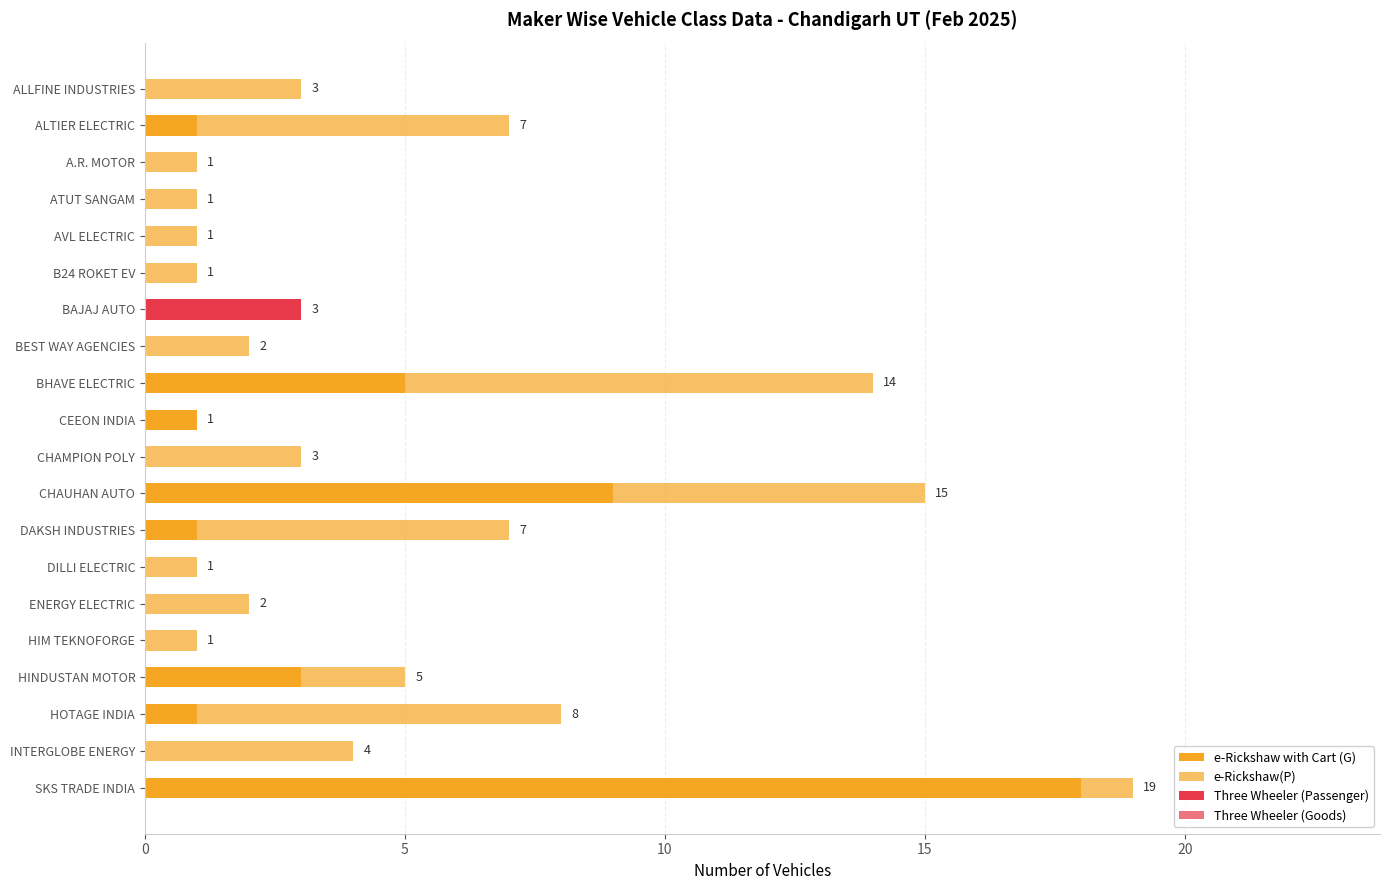

Count the number of data series in this chart.

3